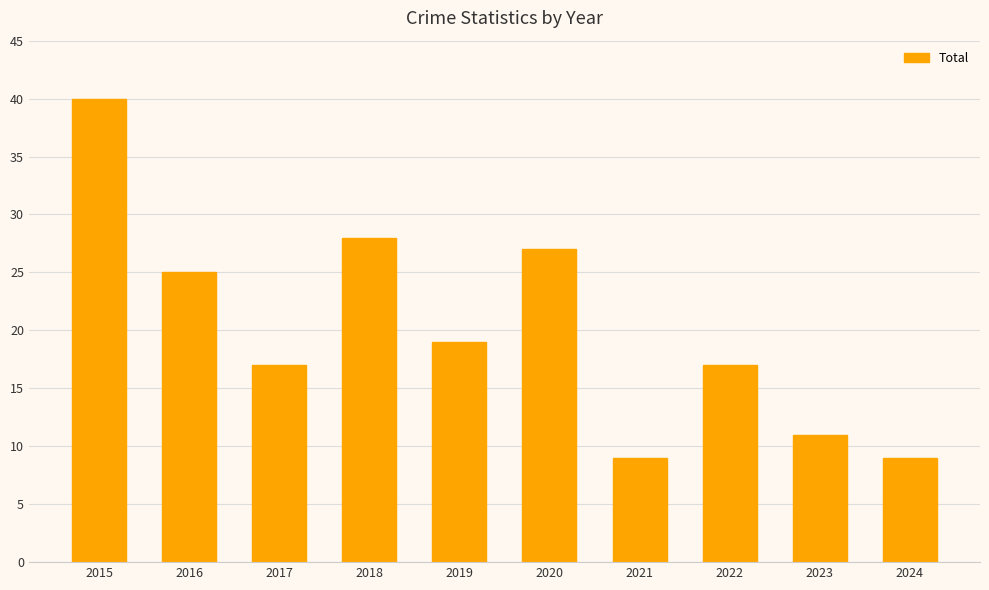

Reading left to right, extract all data points from this chart.

40	25	17	28	19	27	9	17	11	9